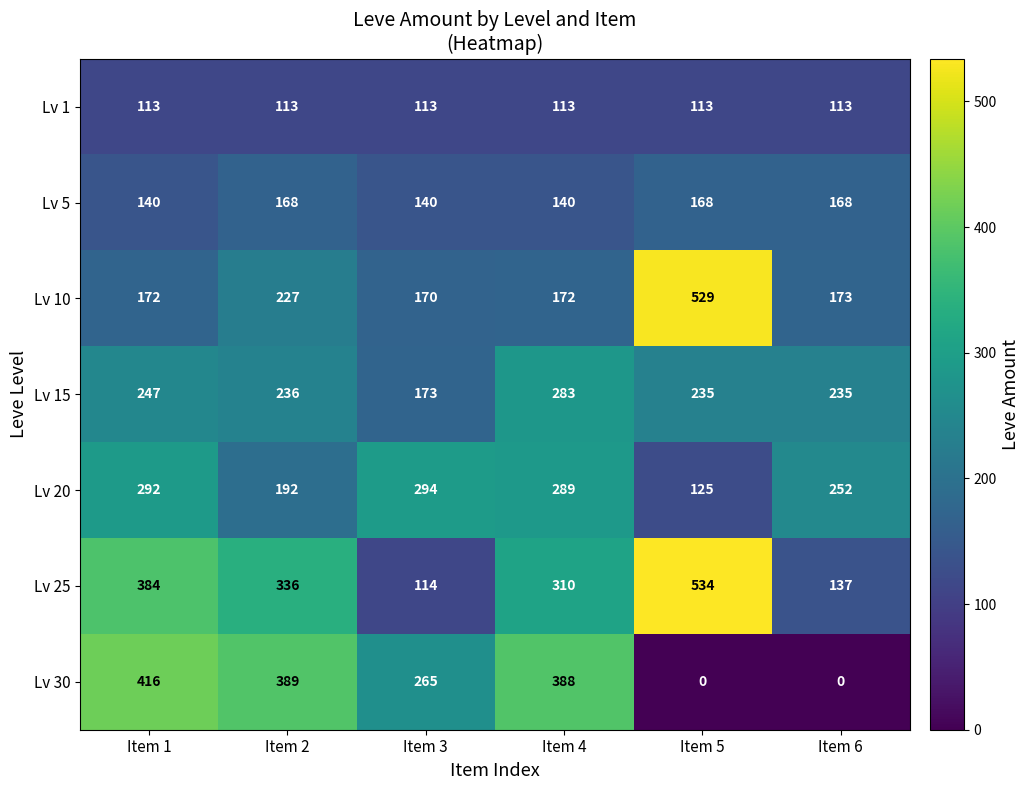

The Lv 30 series shows 0 at Item 6. True or false?

True